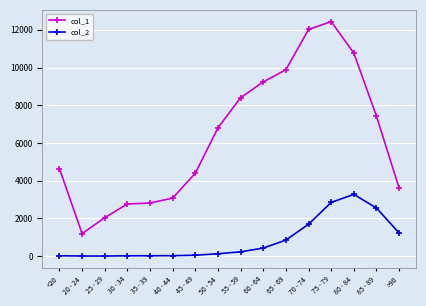

True or false: col_2 and col_1 cross at least once.

False